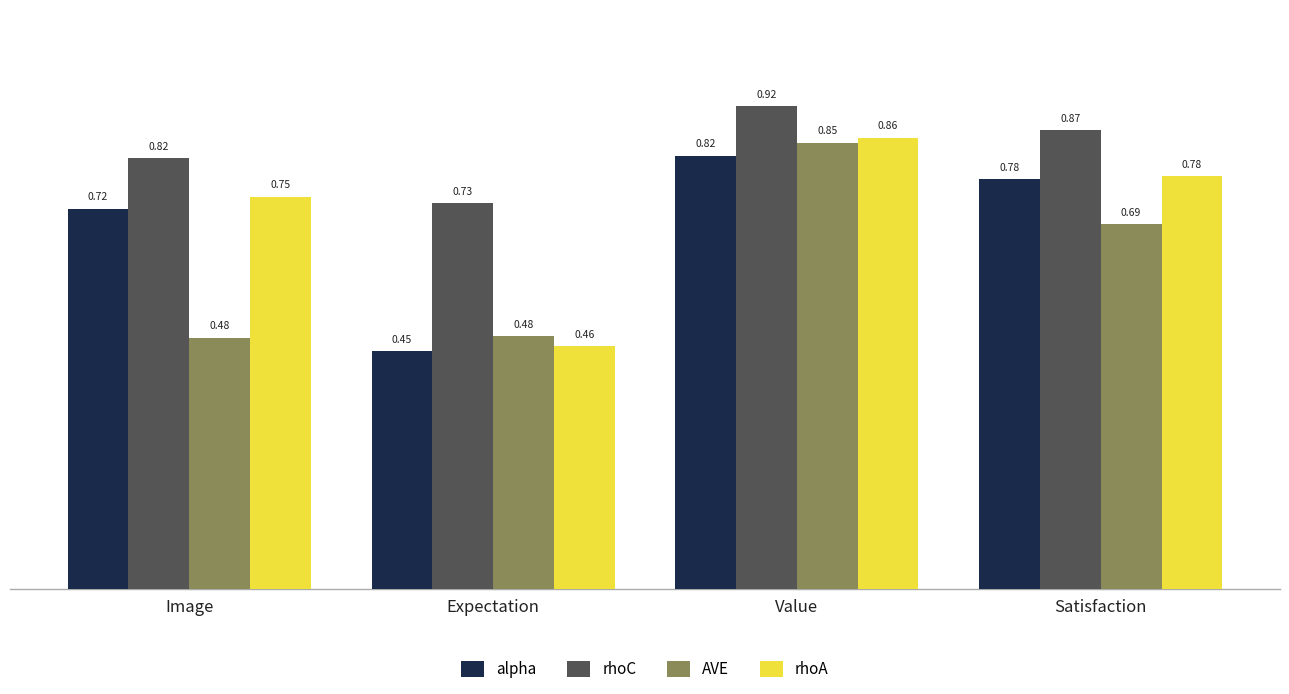

At how many categories does at least one series exceed 0?

4